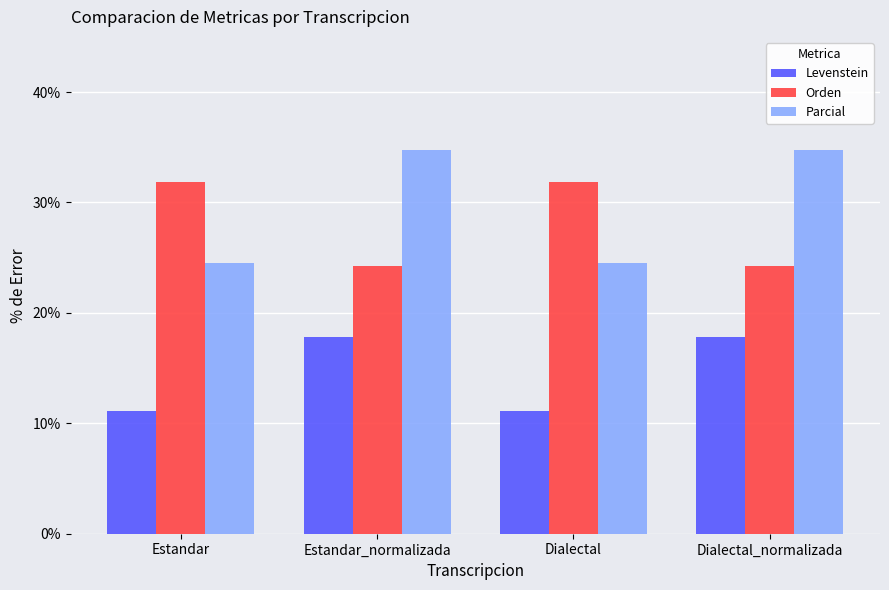

What is the minimum value for Levenstein?

11.1